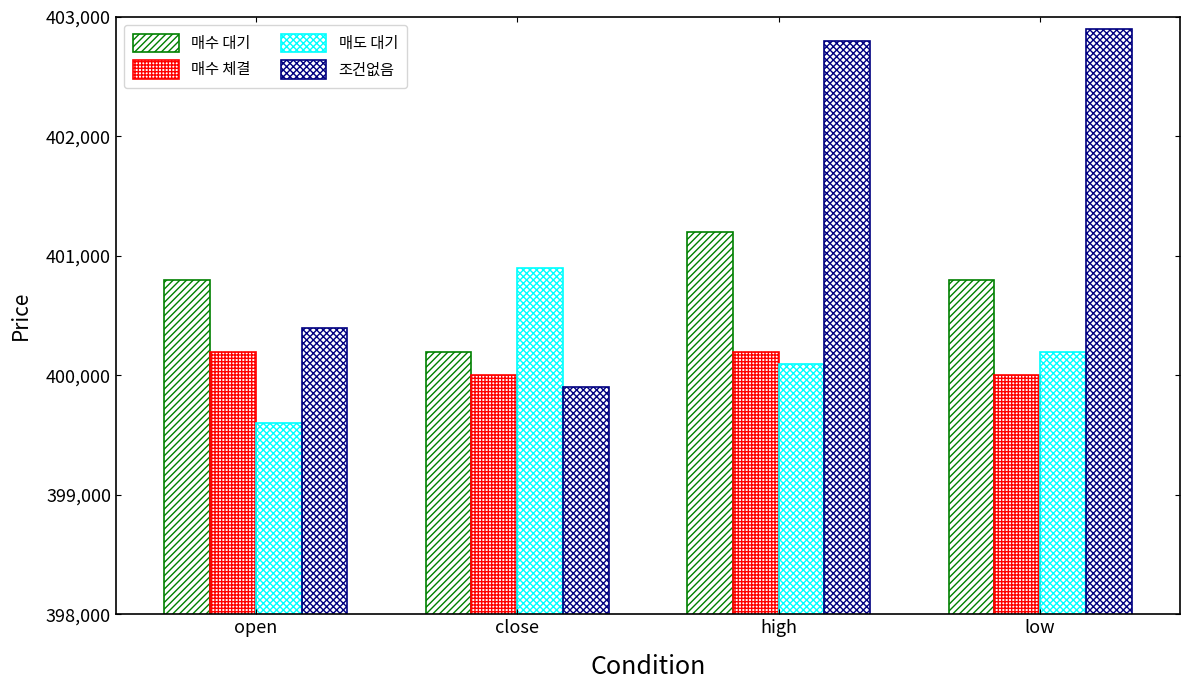

Reading right to left, transcribe all the data shown in this chart.

매수 대기: 400800	401200	400200	400800
매수 체결: 400000	400200	400000	400200
매도 대기: 400200	400100	400900	399600
조건없음: 402900	402800	399900	400400